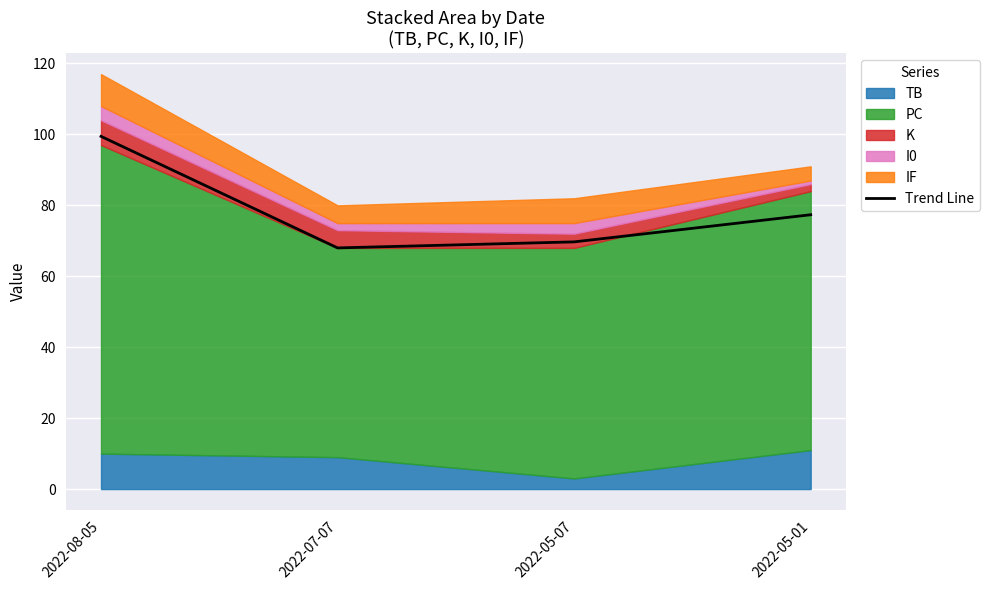

Approximately how many times larger is the value at 2022-07-07 compared to 2022-08-05?

0.7